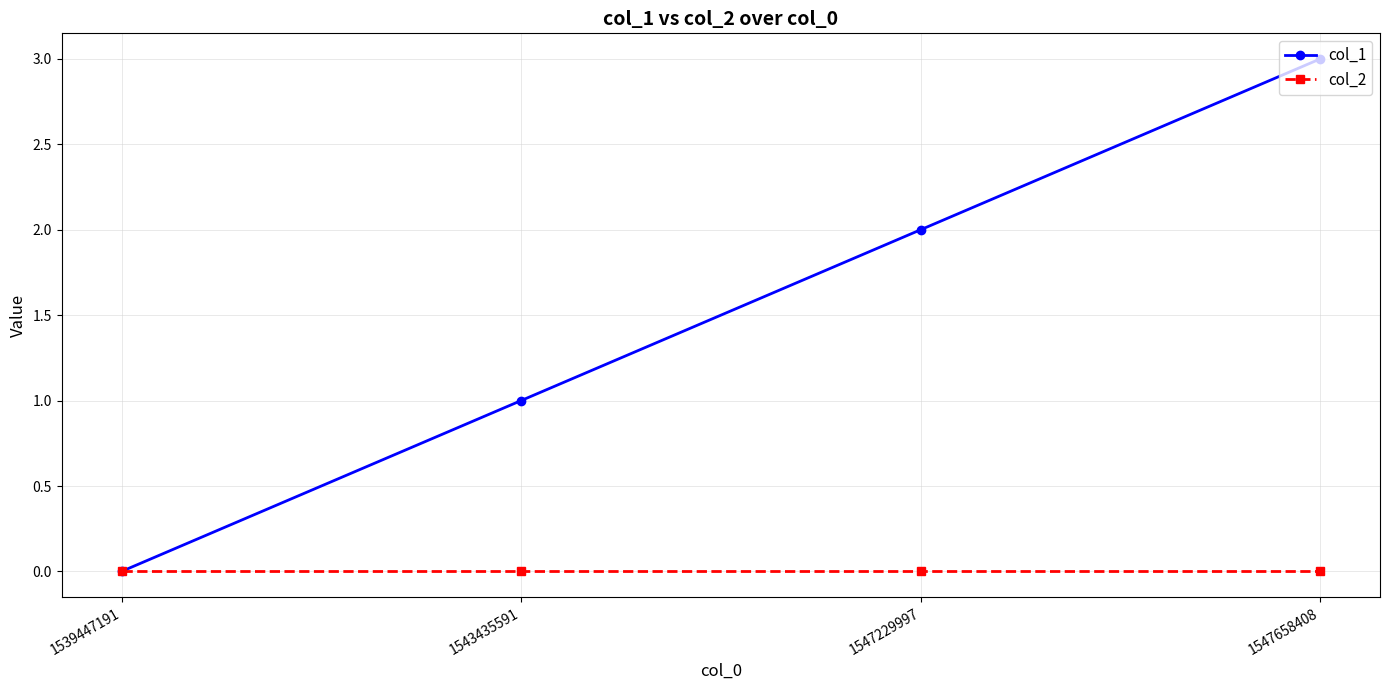

Which series has the widest spread of values?

col_1